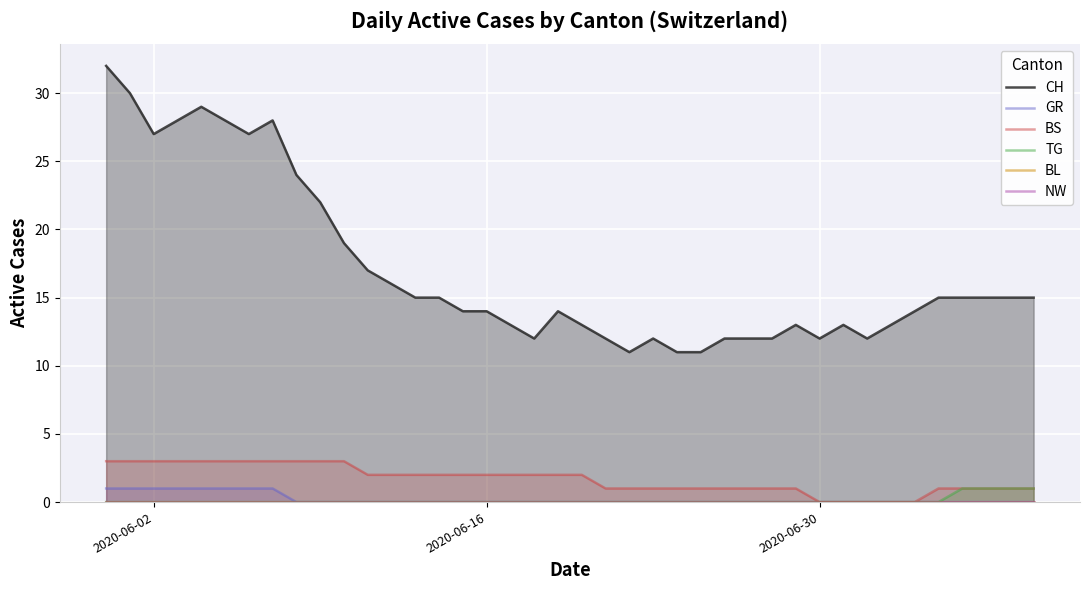

How many categories are shown in the chart?

40